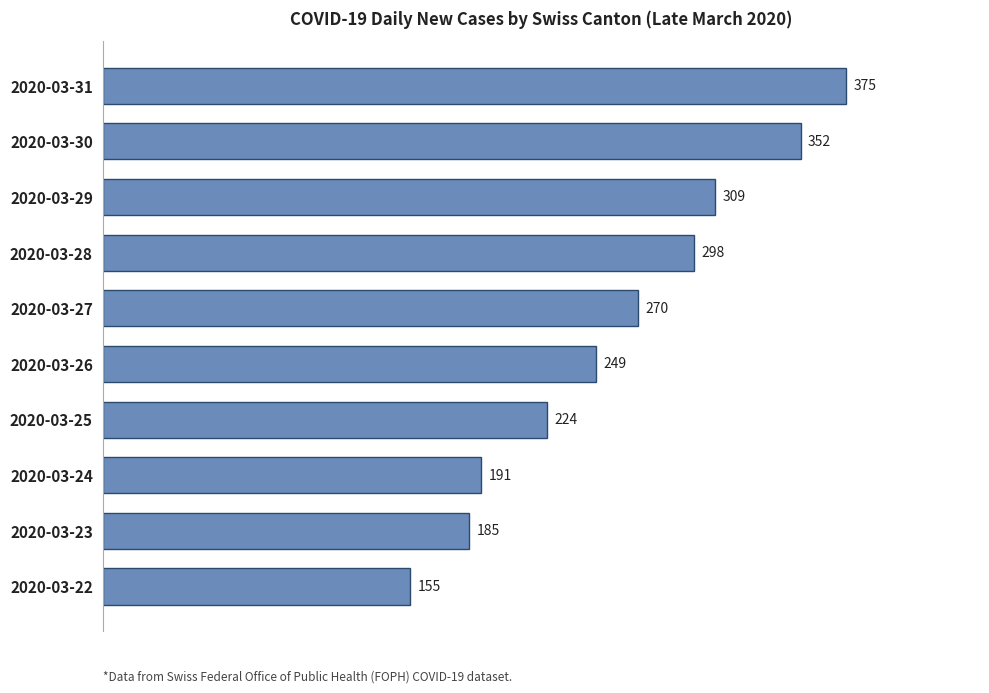

Reading bottom to top, list all the values displayed in this chart.

2020-03-22=155	2020-03-23=185	2020-03-24=191	2020-03-25=224	2020-03-26=249	2020-03-27=270	2020-03-28=298	2020-03-29=309	2020-03-30=352	2020-03-31=375